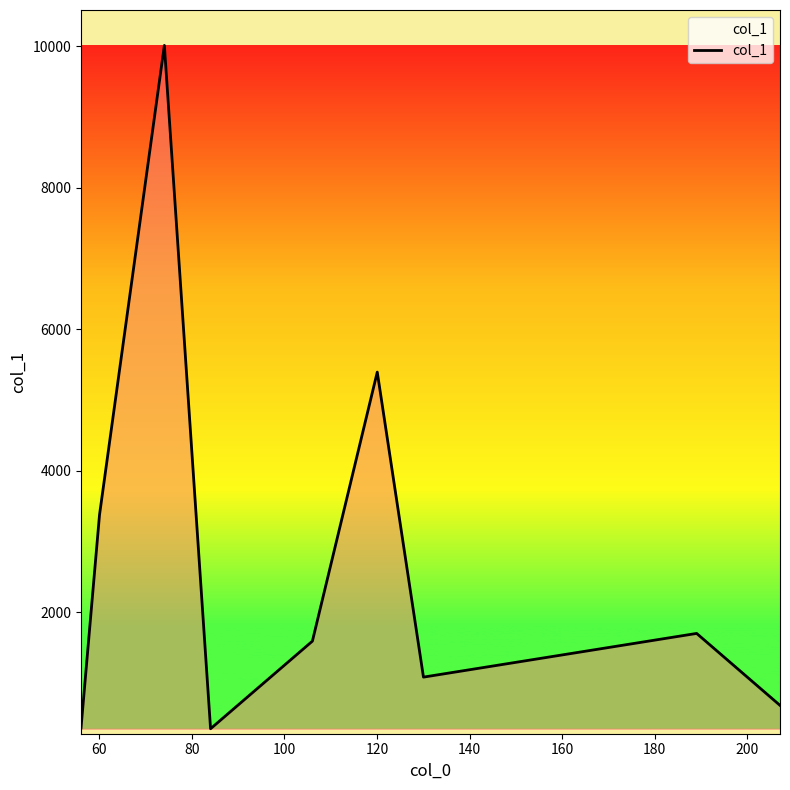

What is the smallest value displayed?

351.7